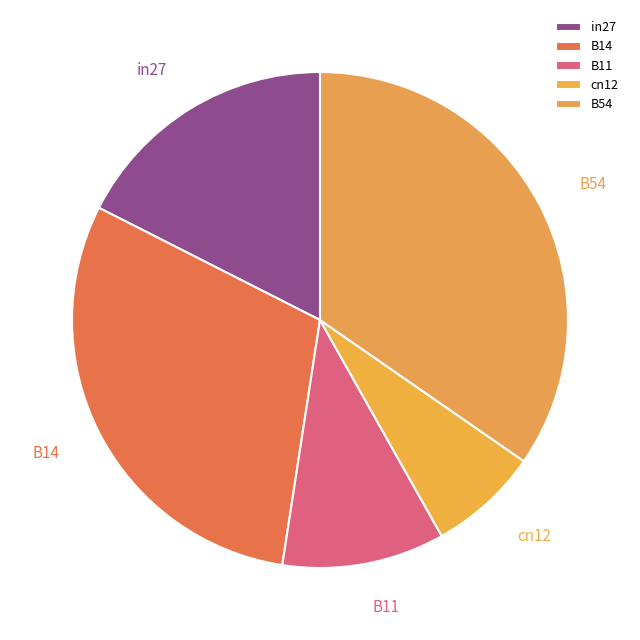

To the nearest percent, what is the combined percentage of B14 and cn12?

37%